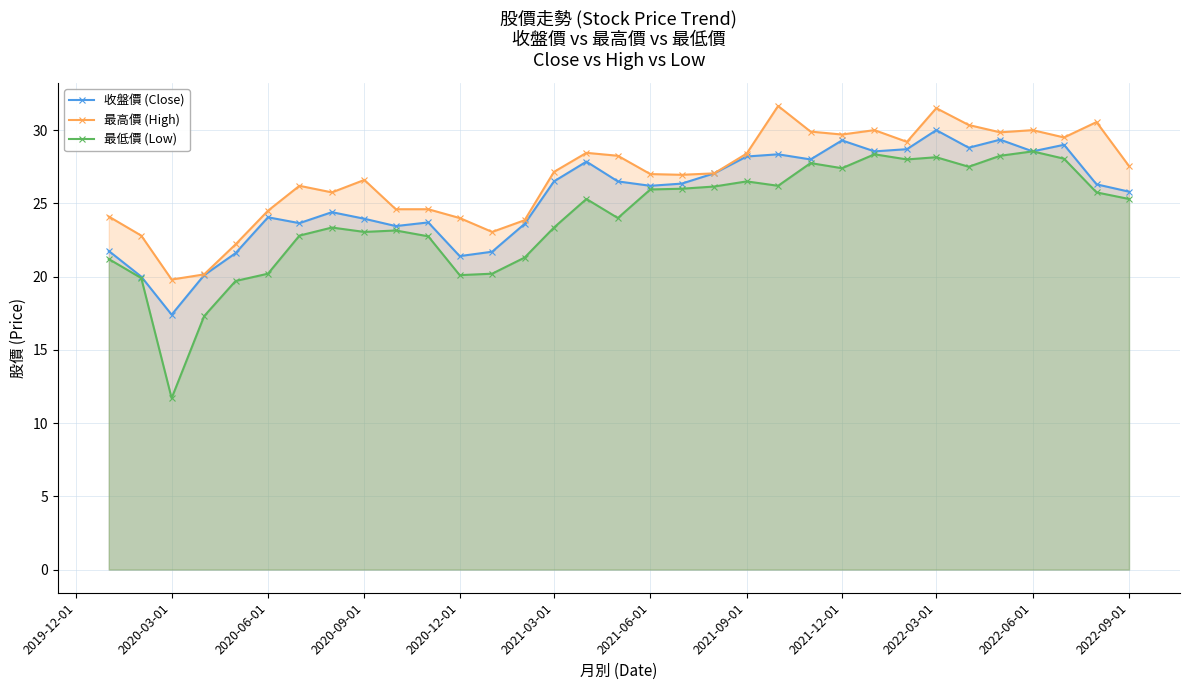

At which category does 收盤價 (Close) reach its first local valley?

2020-03-01